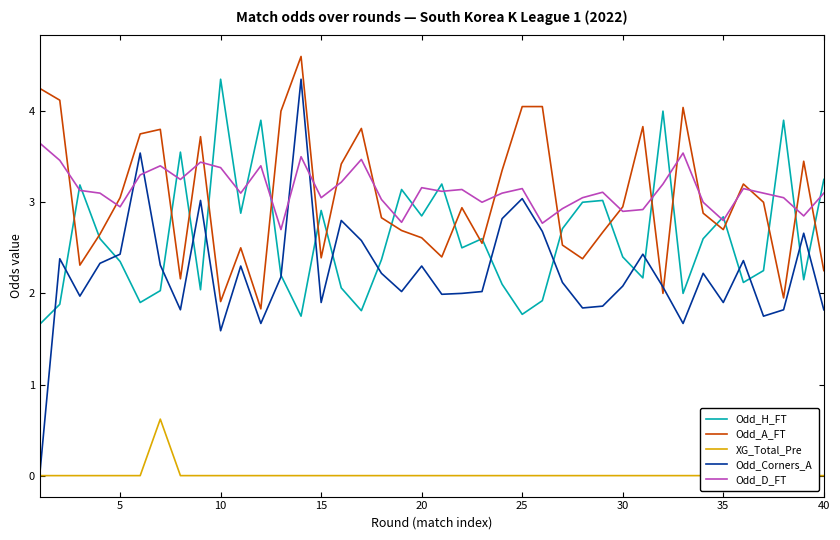

Which series has the largest range (max minus min)?

Odd_Corners_A